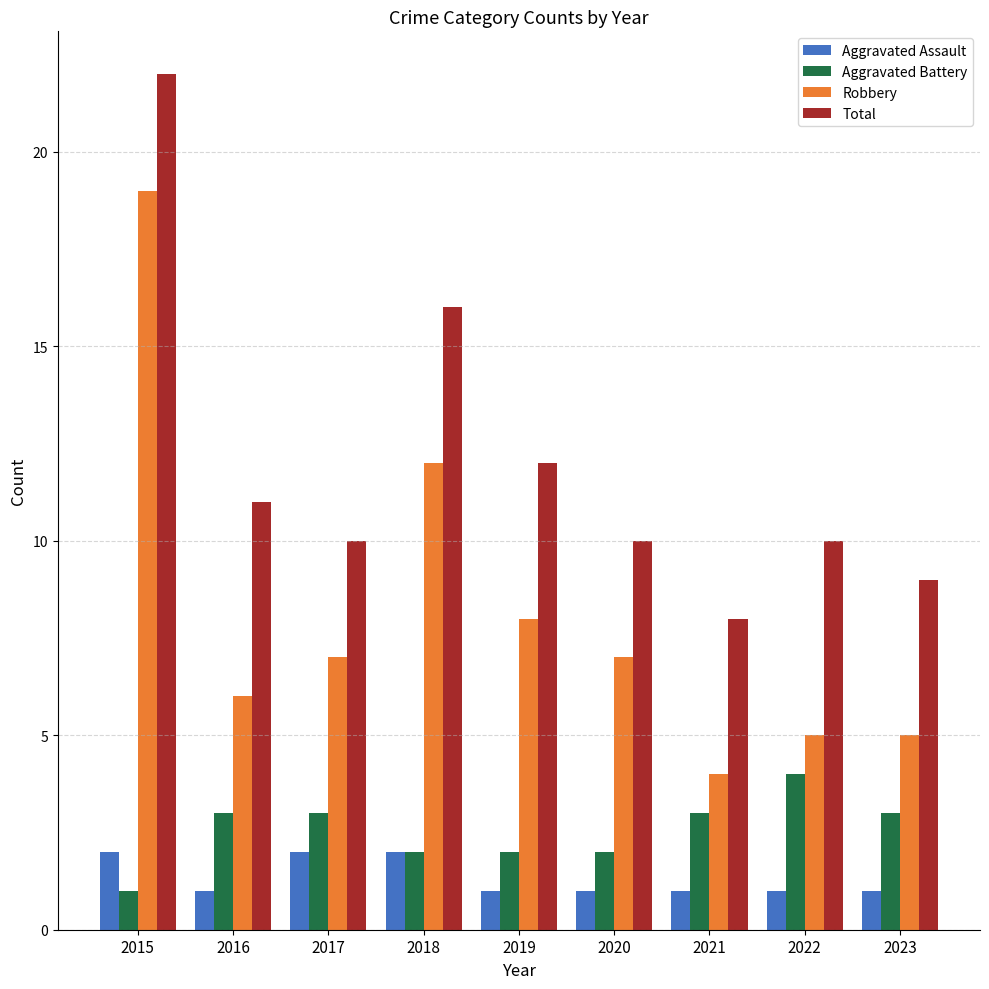

Which series has the largest total across all categories?

Total